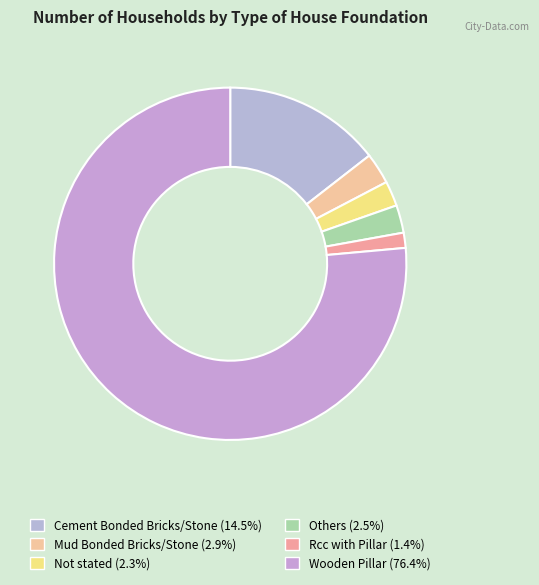

Count the number of slices in the pie.

6